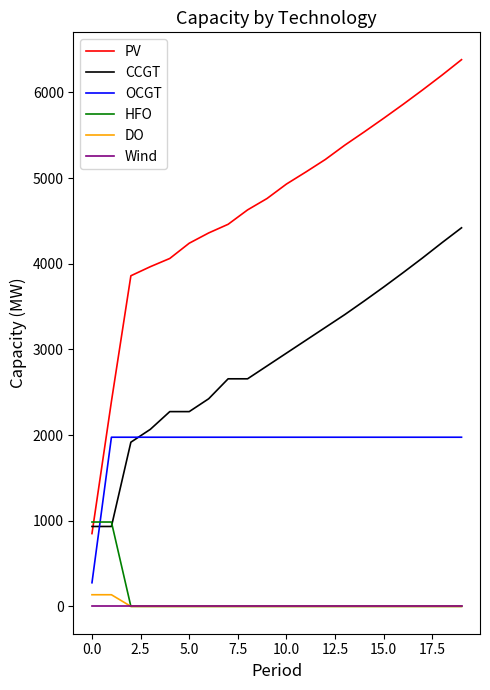

Which series has the largest total across all categories?

PV